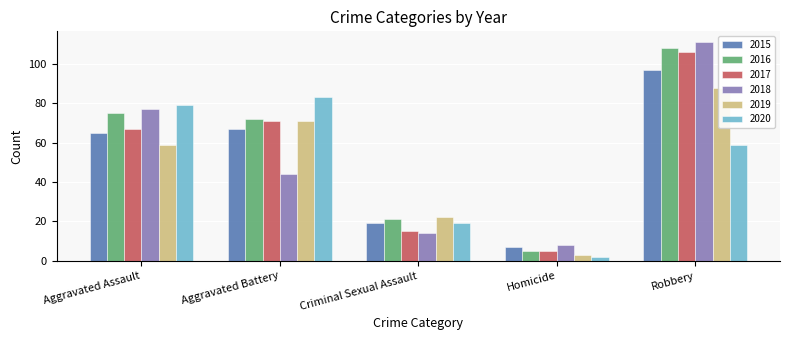

What are all the series names shown in the legend?

2015, 2016, 2017, 2018, 2019, 2020